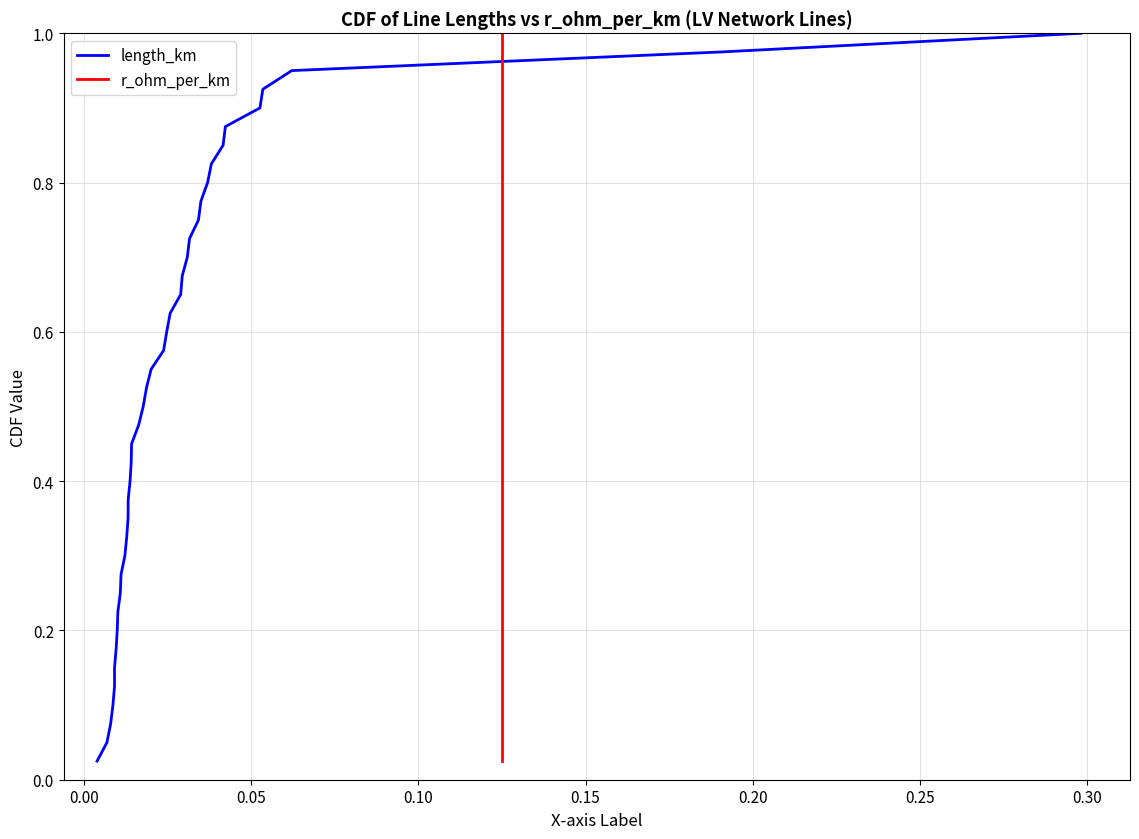

The value of r_ohm_per_km at 12 is 0.1. True or false?

False